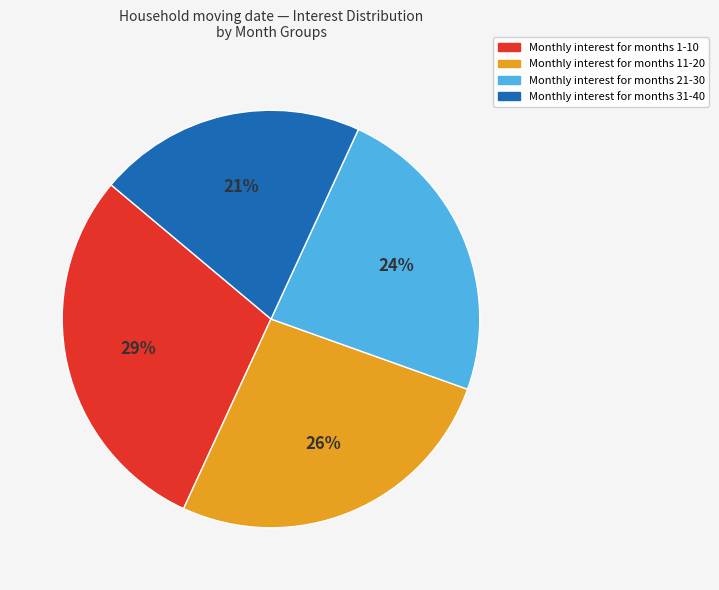

To the nearest percent, what is the difference between the largest and smallest slice percentages?

8%